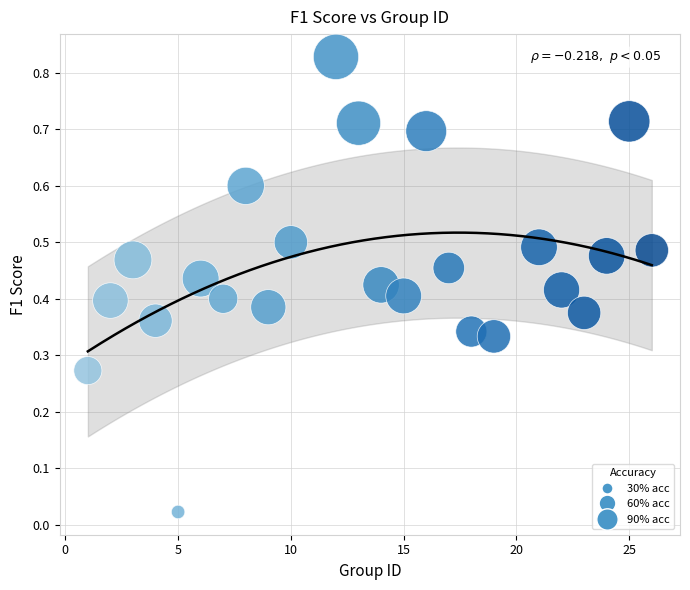

What is the range of X values (max minus min)?

25.0